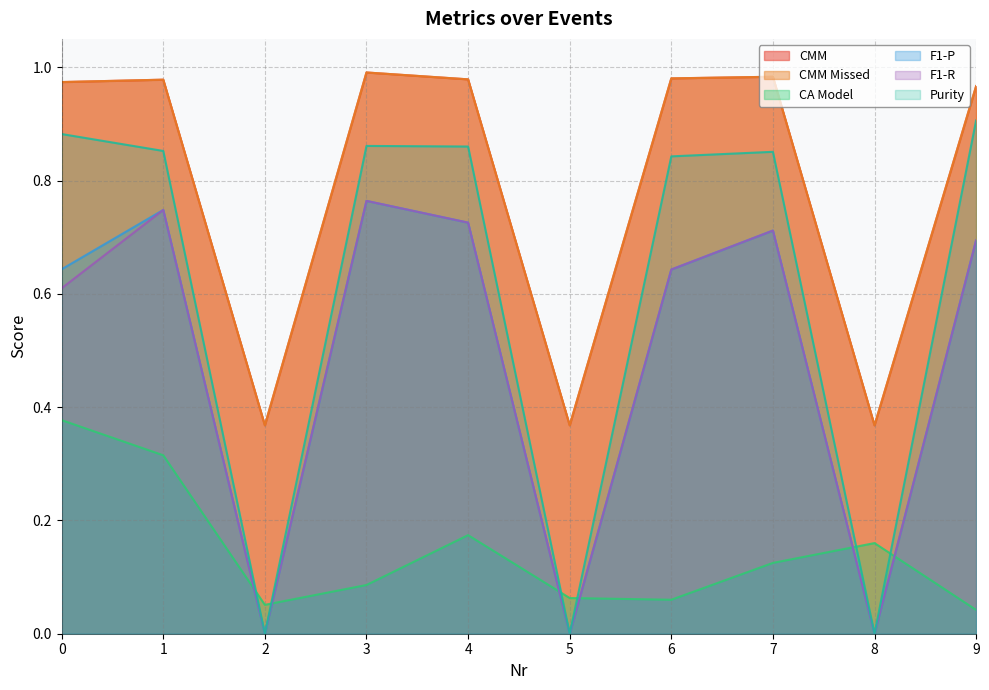

At how many categories does at least one series exceed 0?

10